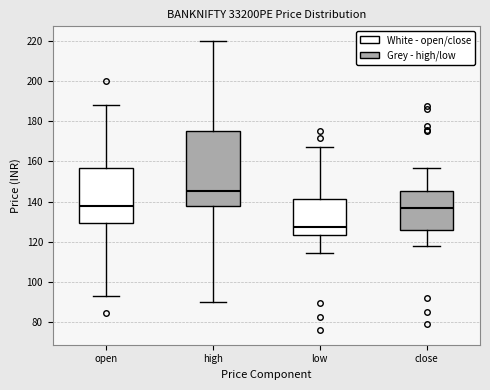

Comparing the boxes themselves (not the whiskers), which one is the tallest?

high